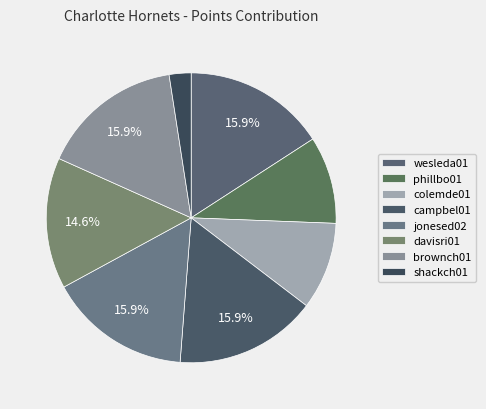

Is it true that campbel01 is 16% of the pie?

True